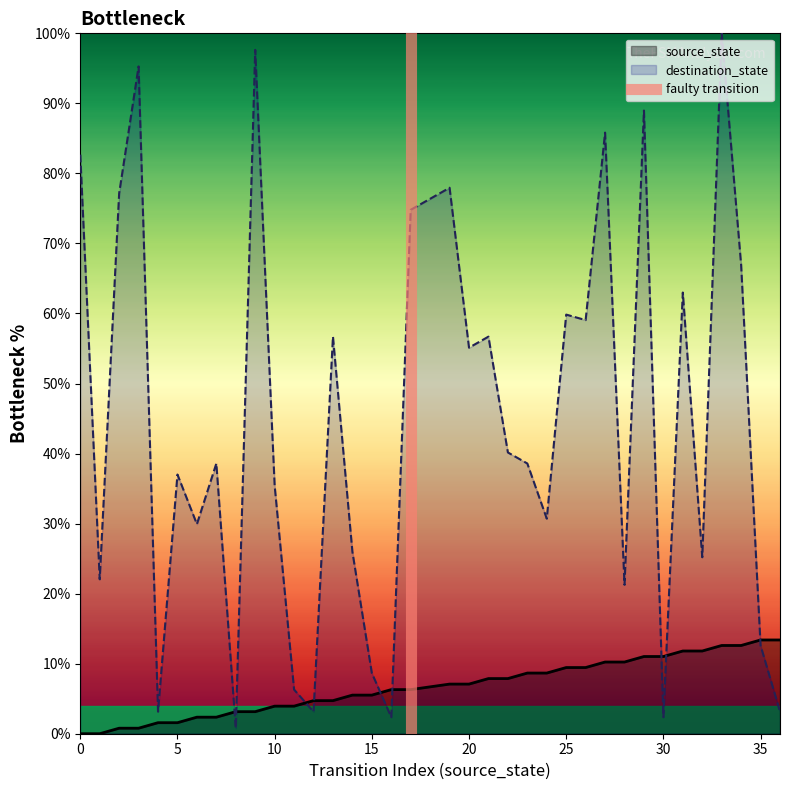

What is the maximum value for source_state?

13.4